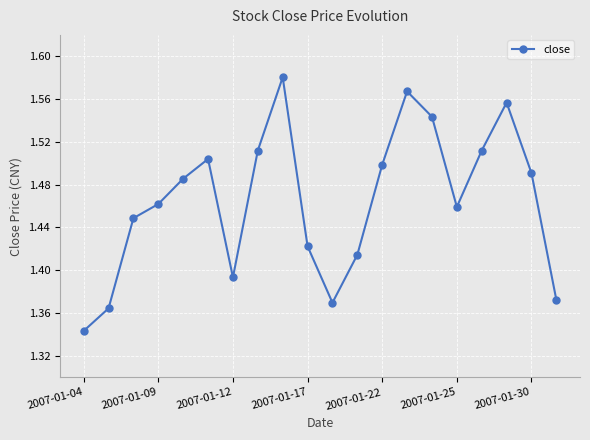

Does the chart have visible grid lines?

Yes